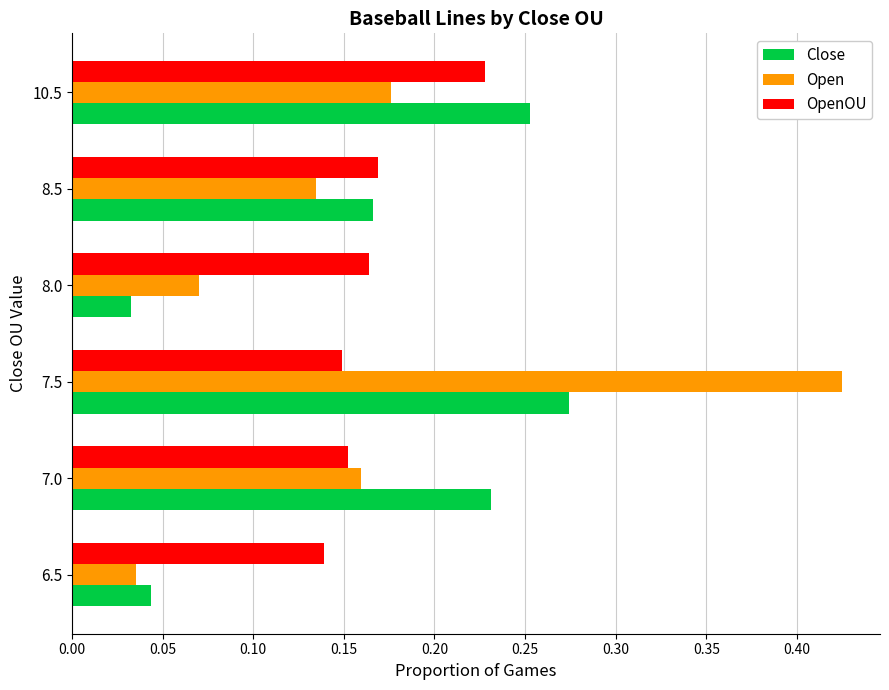

At how many categories does at least one series exceed 0?

6